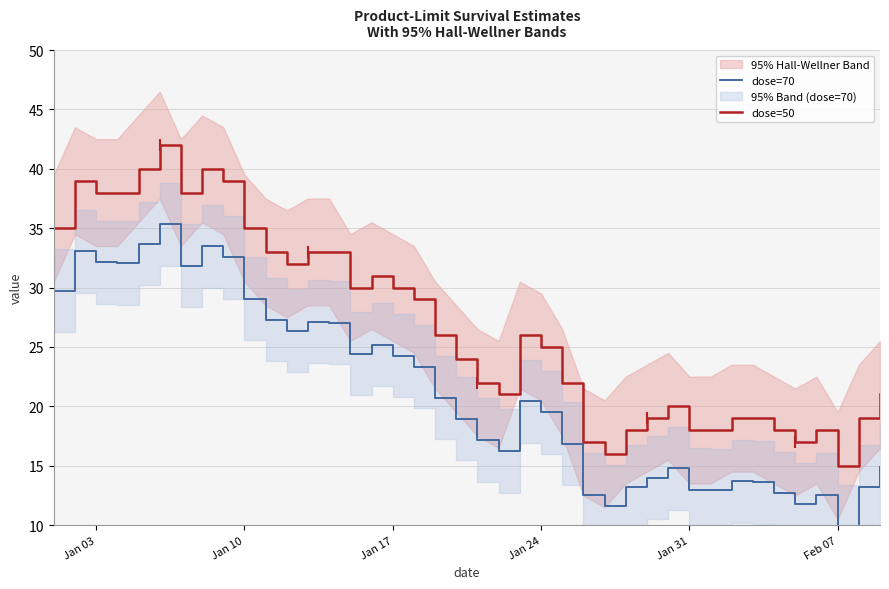

How many lines are shown in the chart?

2